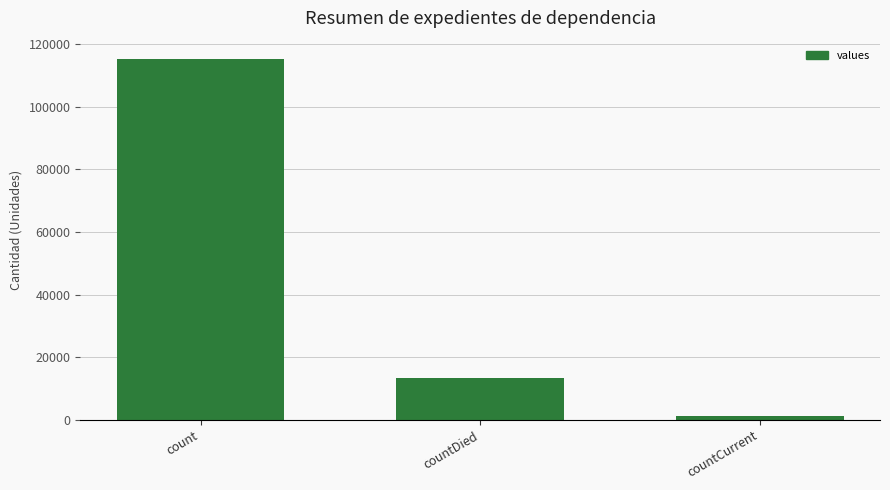

How many data points are less than 13343?

1